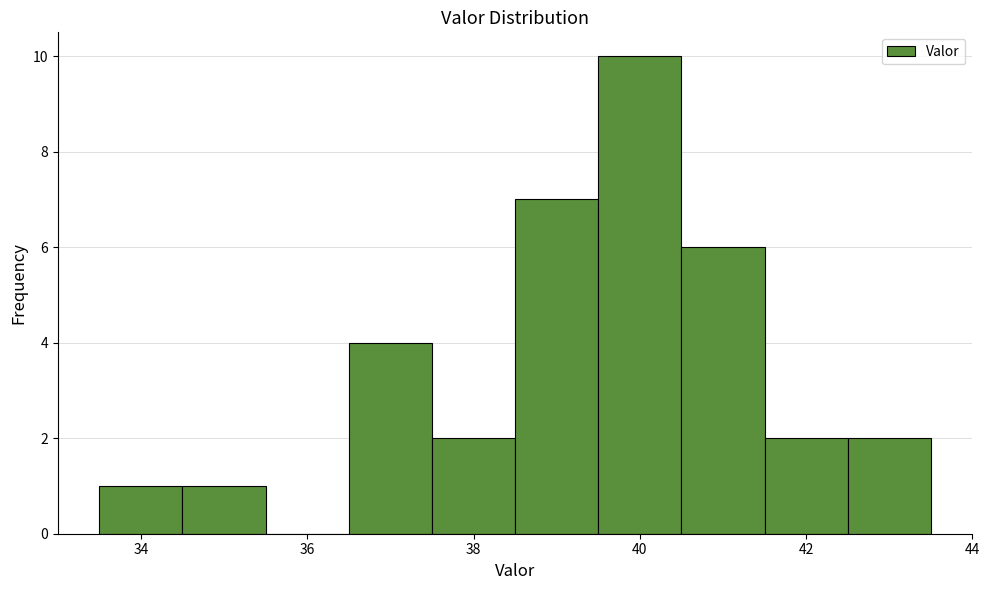

How tall is the bar that spans 38.5 to 39.5 on the x-axis? Neither the bar edges nor the heights are printed on the chart, so give them approximately, as read against the axes.

7